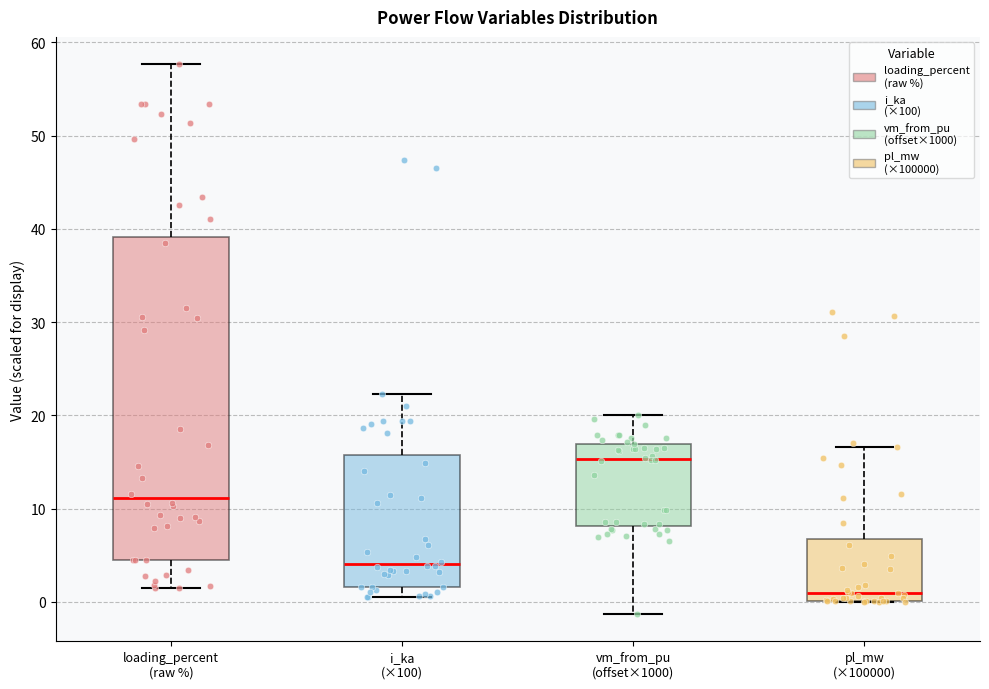

Which box's median line is the highest?

vm_from_pu (offset×1000)